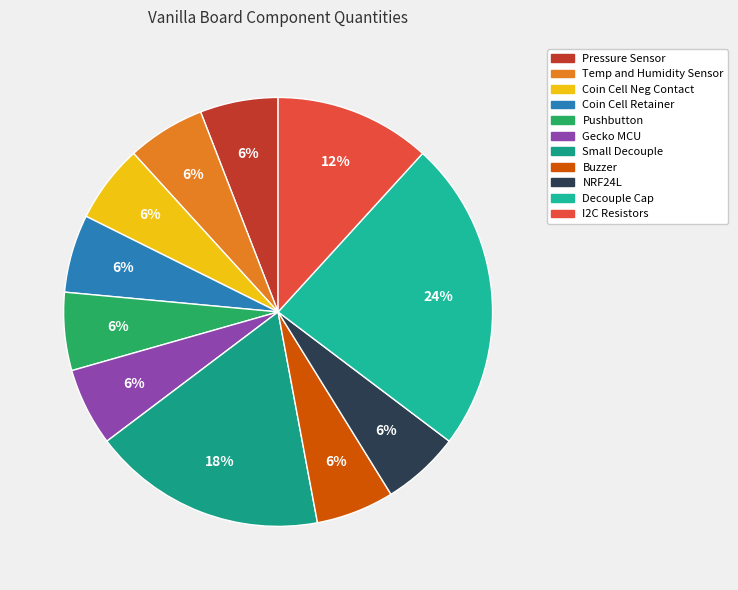

Does Gecko MCU account for over 50% of the chart?

No